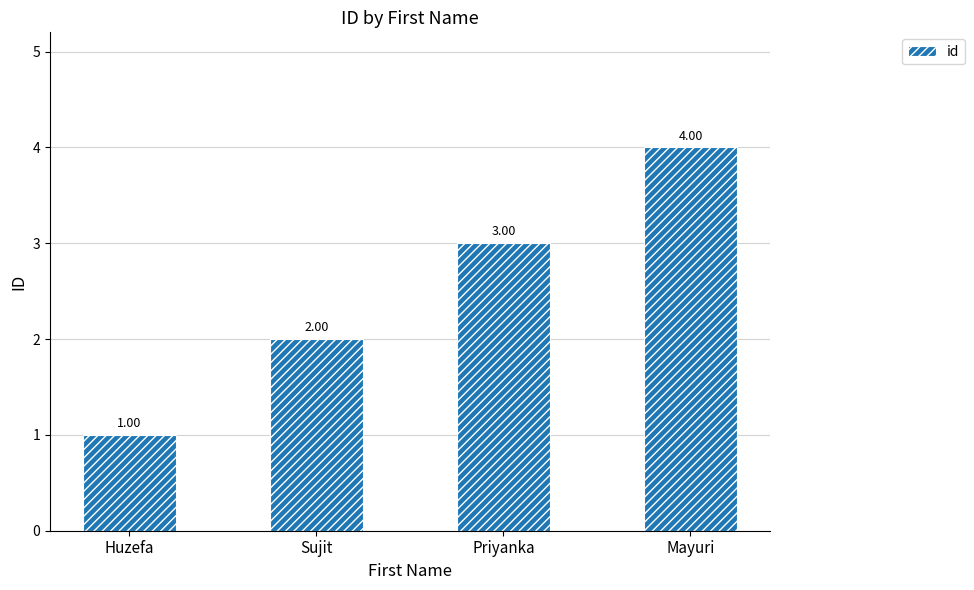

What is the sum of the values at Sujit and Mayuri?

6